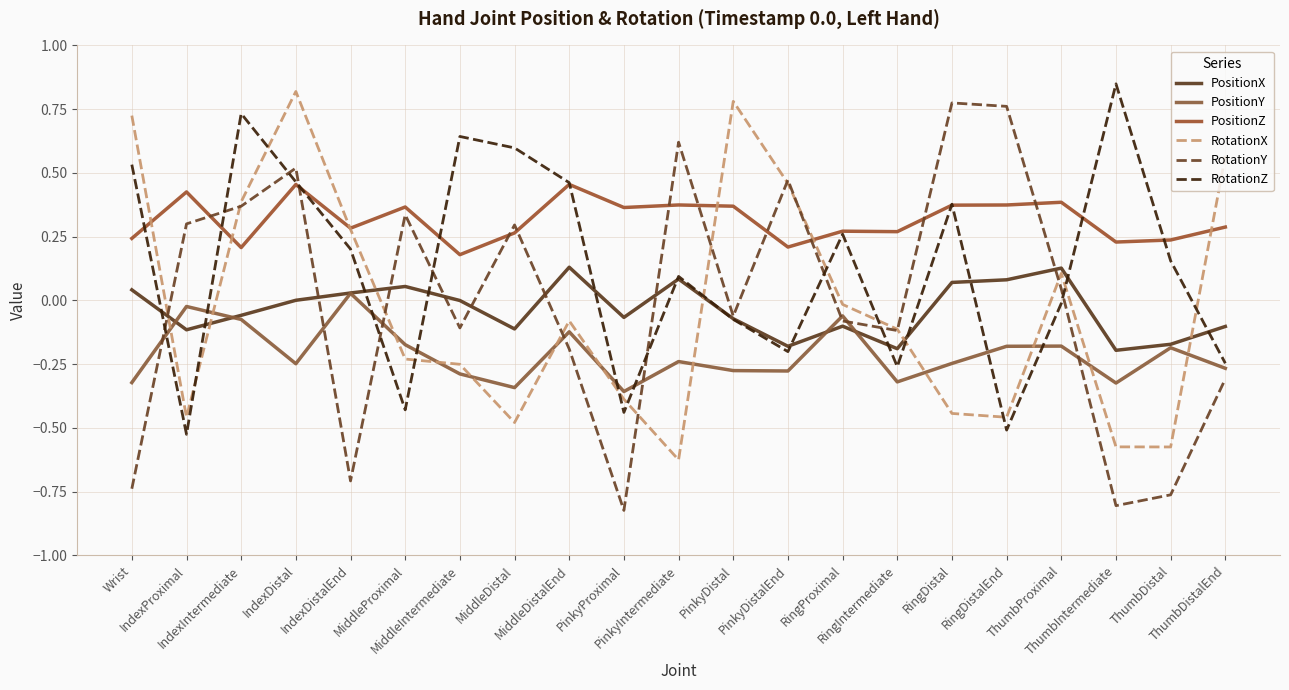

What is the sum of the PositionX values at MiddleIntermediate and PinkyDistal?

-0.1